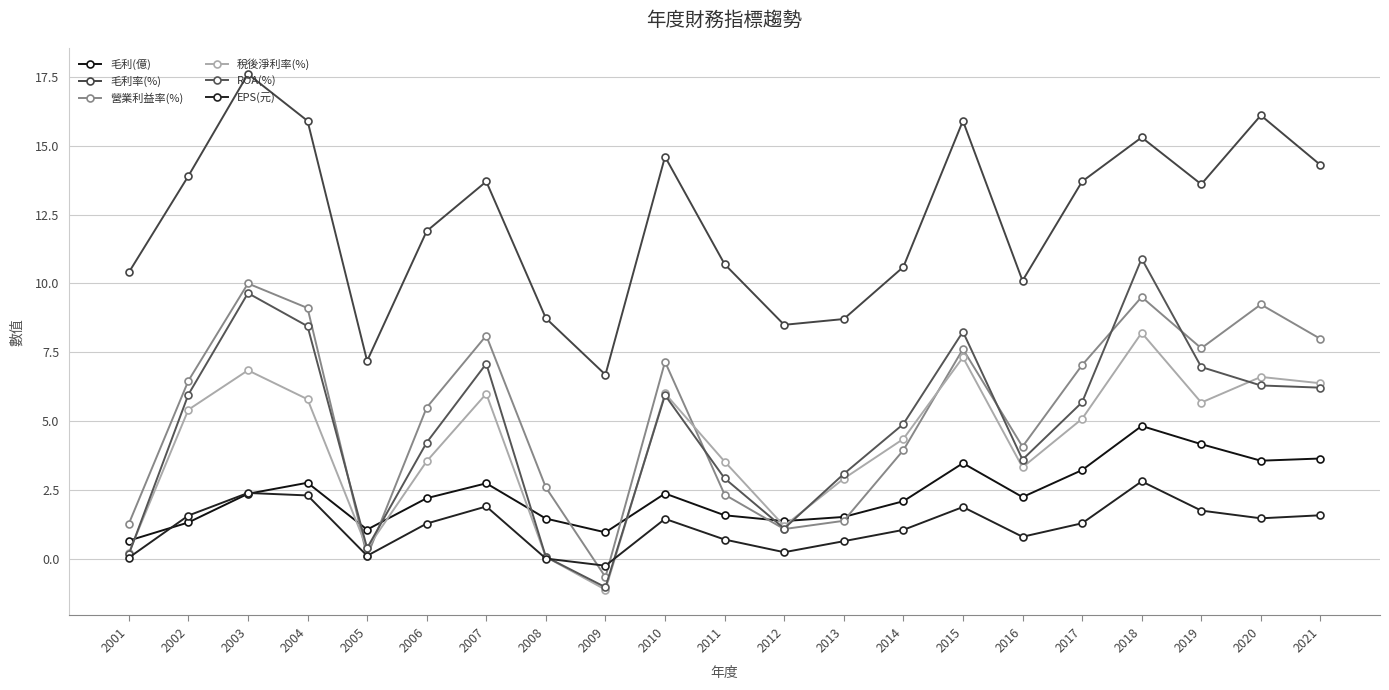

Which series has the largest total across all categories?

毛利率(%)